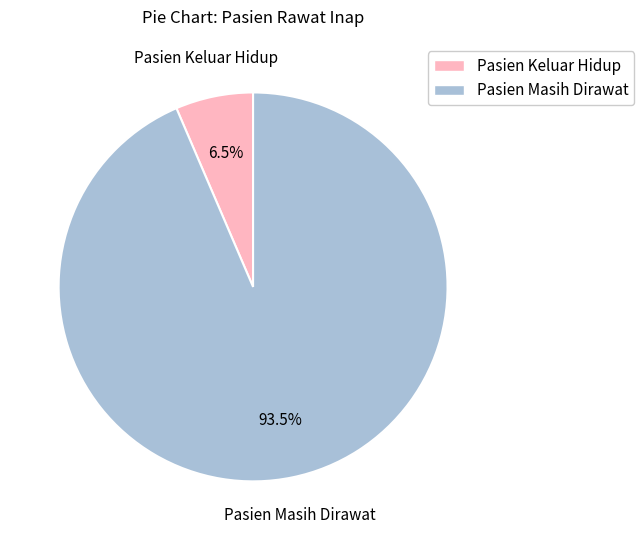

To the nearest percent, what is the difference between the Pasien Masih Dirawat and Pasien Keluar Hidup slice percentages?

87%